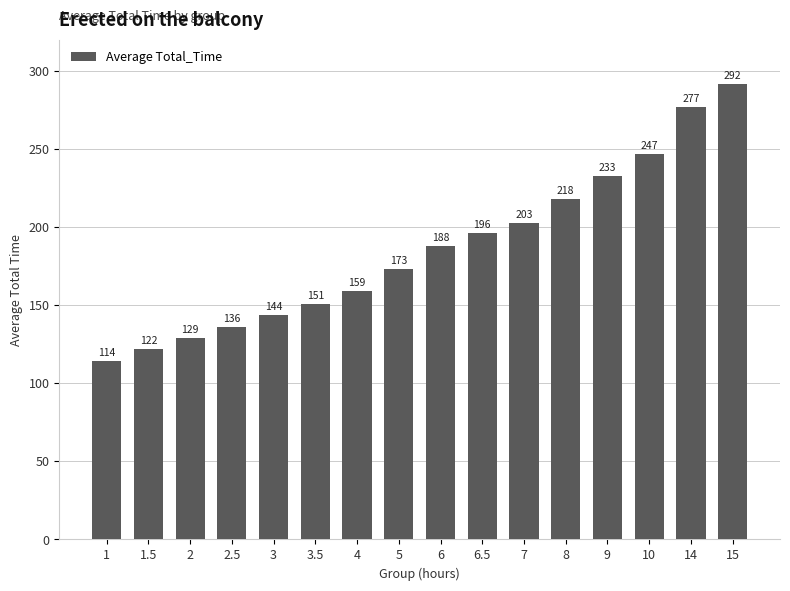

What is the approximate value at 7, to the nearest 50?

200